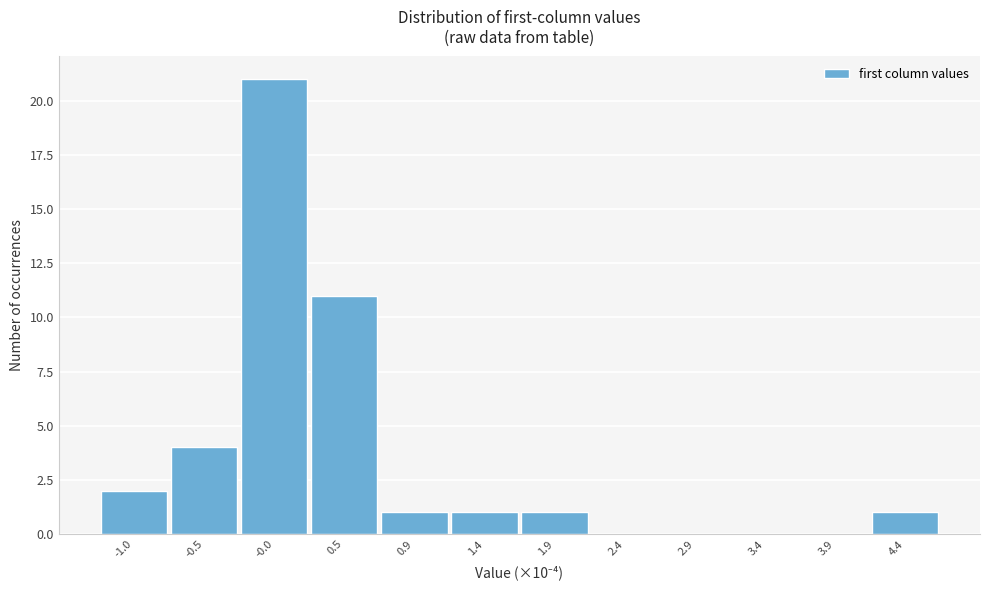

Reading left to right, transcribe this chart: for each bar, give the range it covers on the x-axis and its height. Neither the bar edges nor the heights are printed on the chart, so give them approximately, as read against the axes.

-1.25 to -0.75: 2
-0.75 to -0.30: 4
-0.30 to 0.20: 21
0.20 to 0.70: 11
0.70 to 1.20: 1
1.20 to 1.65: 1
1.65 to 2.15: 1
2.15 to 2.65: 0
2.65 to 3.15: 0
3.15 to 3.65: 0
3.65 to 4.10: 0
4.10 to 4.60: 1